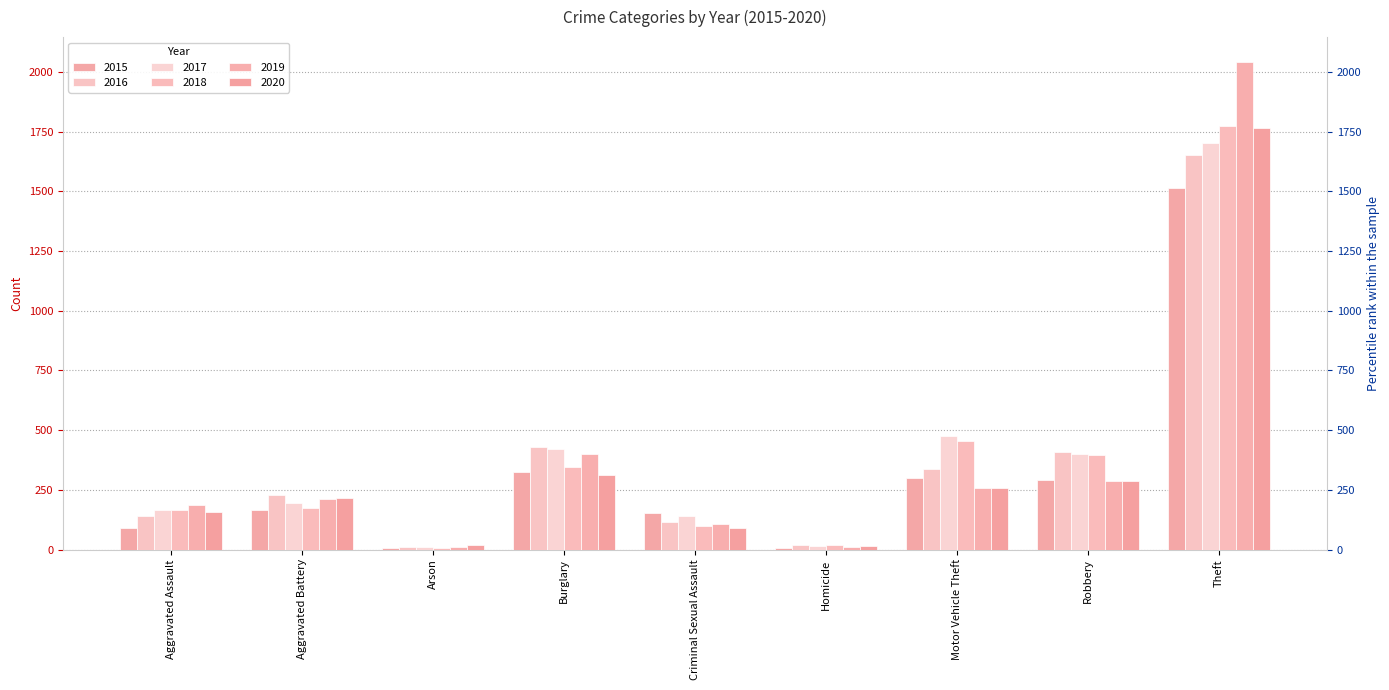

How many series are shown in this chart?

6